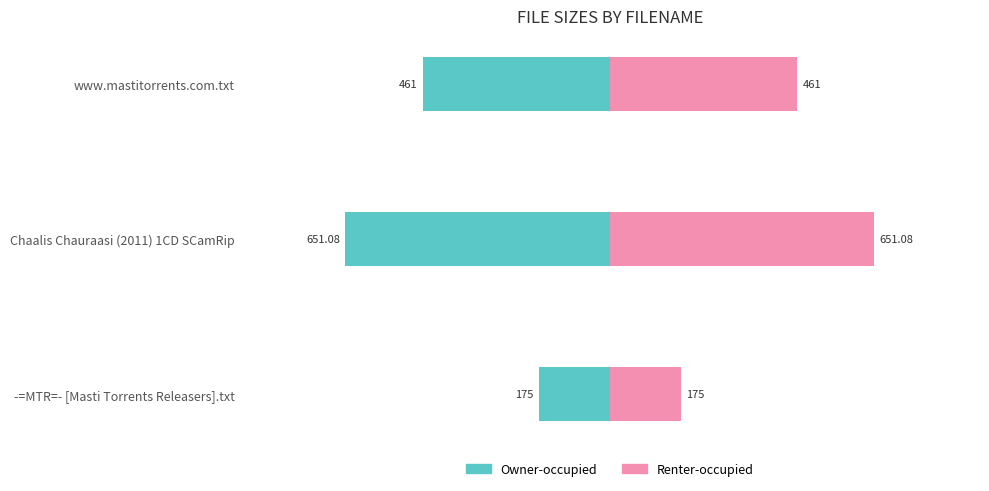

How many series are shown in this chart?

2